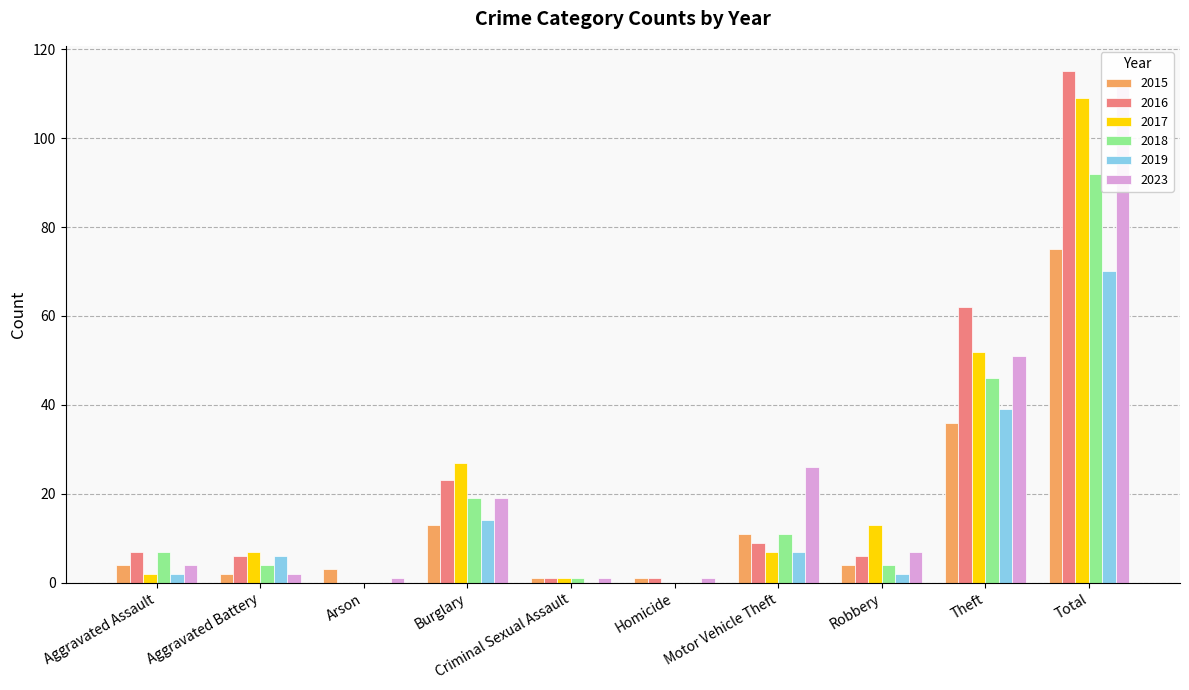

What is the spread (max minus min) of values at Arson?

3